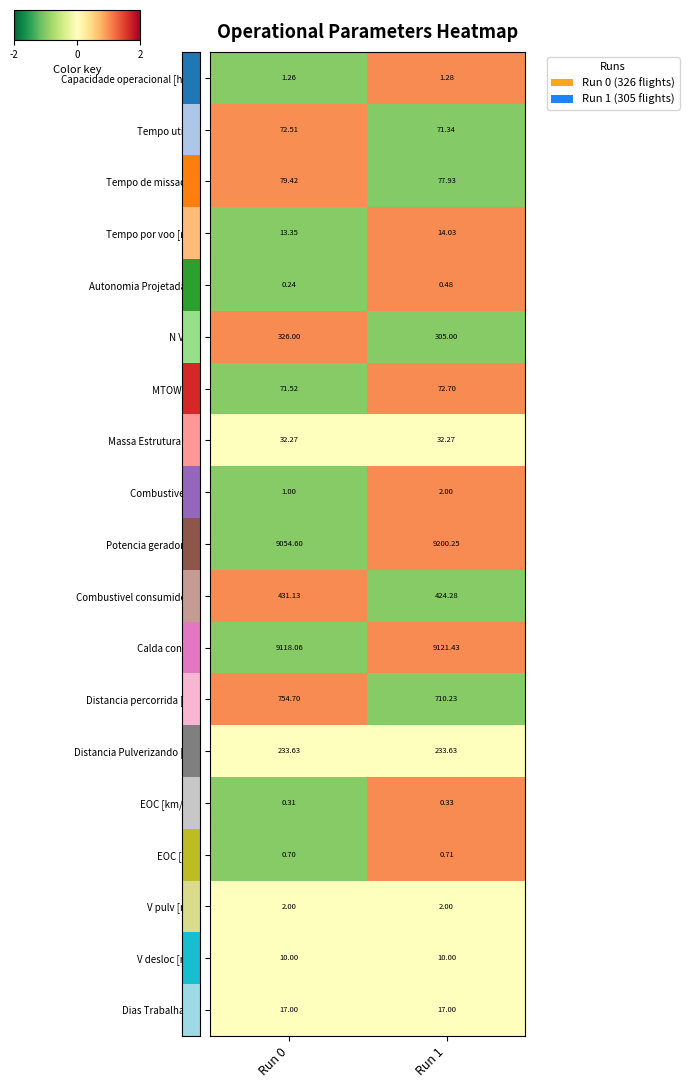

Is the value of Calda cons [L] at Run 0 greater than the value of V desloc [m/s] at Run 0?

Yes